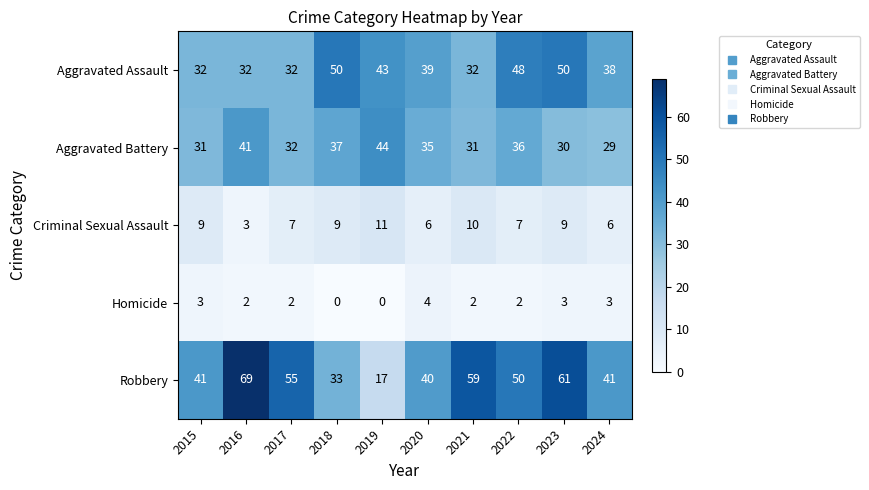

At which category is the sum across all series the highest?

2023